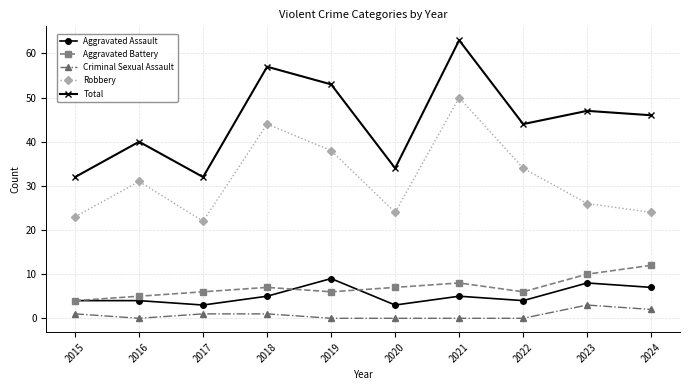

How many lines are shown in the chart?

5